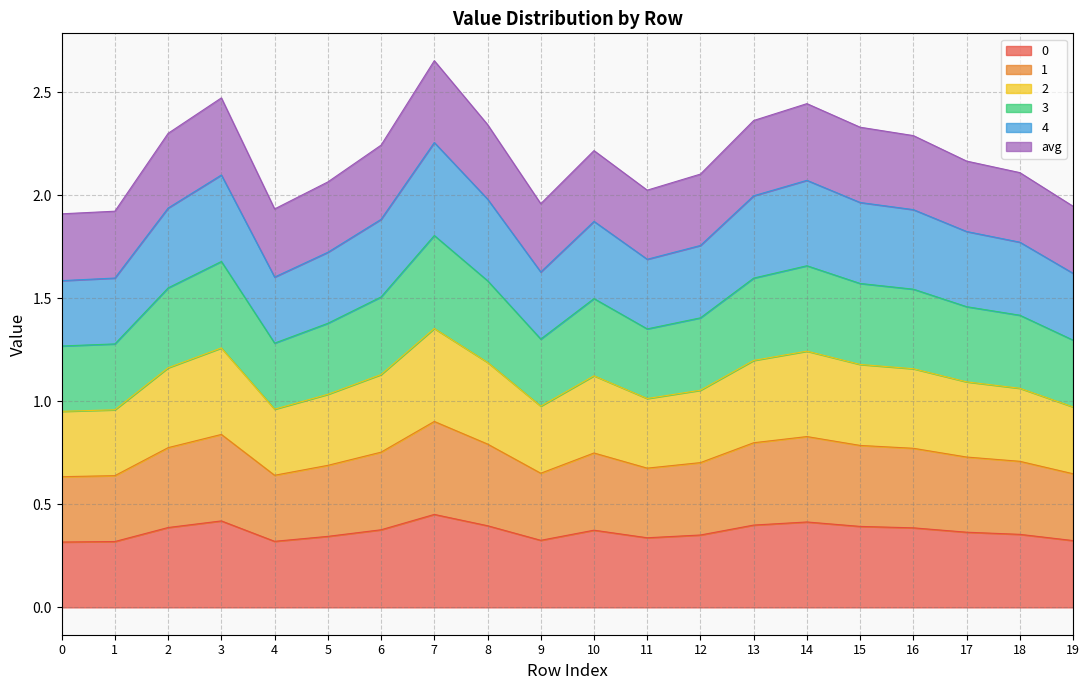

True or false: 1 and 4 cross at least once.

False